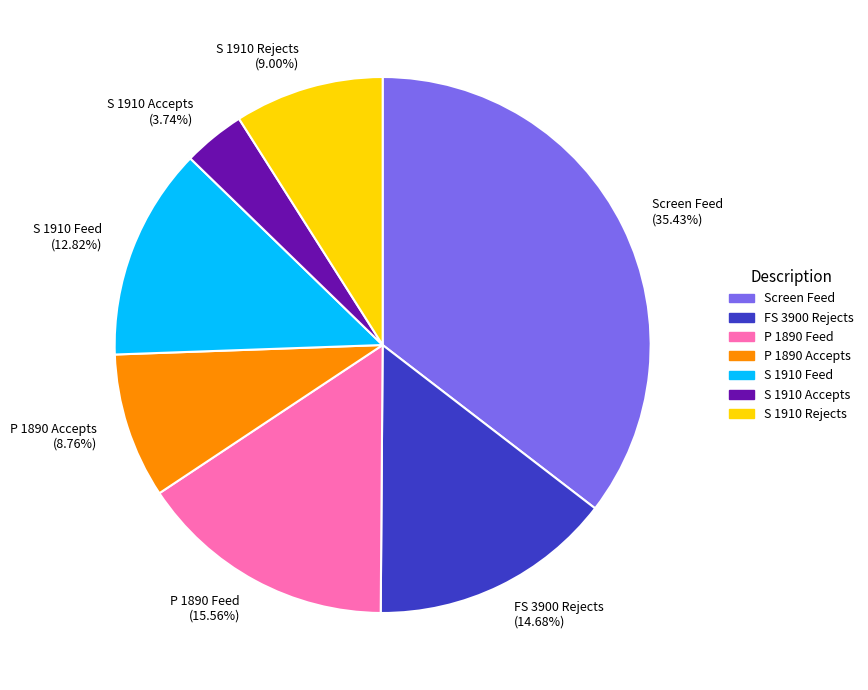

What percentage is the S 1910 Rejects slice, to the nearest percent?

9%